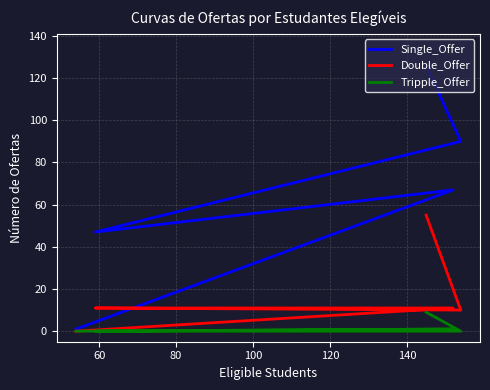

Reading left to right, transcribe all the data shown in this chart.

Single_Offer: 126	90	47	67	1
Double_Offer: 55	10	11	11	0
Tripple_Offer: 9	0	0	1	0